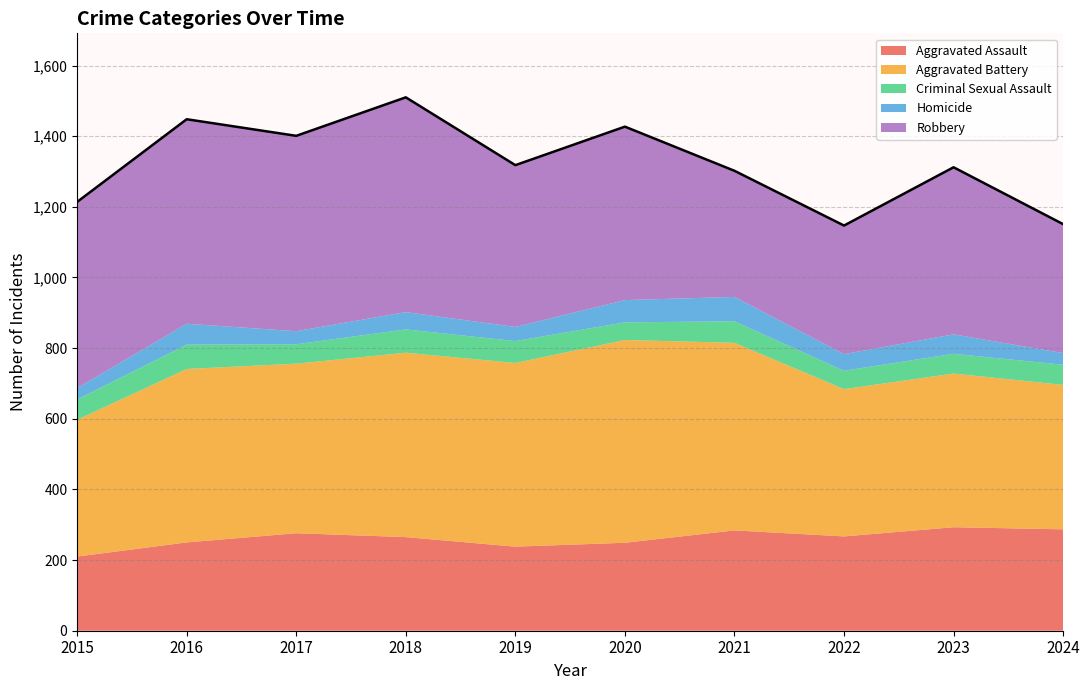

What is the value of the Aggravated Assault point at the 9th from the left?

293